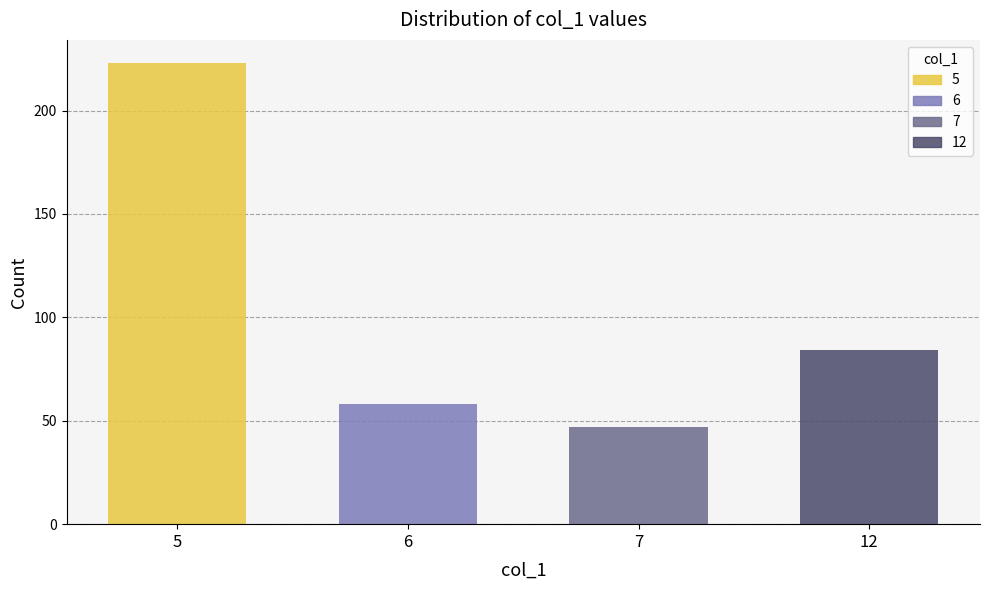

What is the difference between the values at 5 and 7?

176